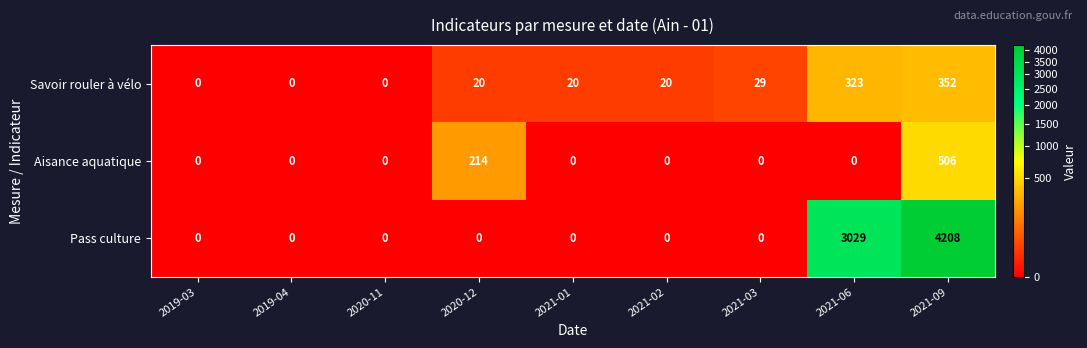

Reading right to left, list all the values displayed in this chart.

Savoir rouler à vélo: 352	323	29	20	20	20	0	0	0
Aisance aquatique: 506	0	0	0	0	214	0	0	0
Pass culture: 4208	3029	0	0	0	0	0	0	0